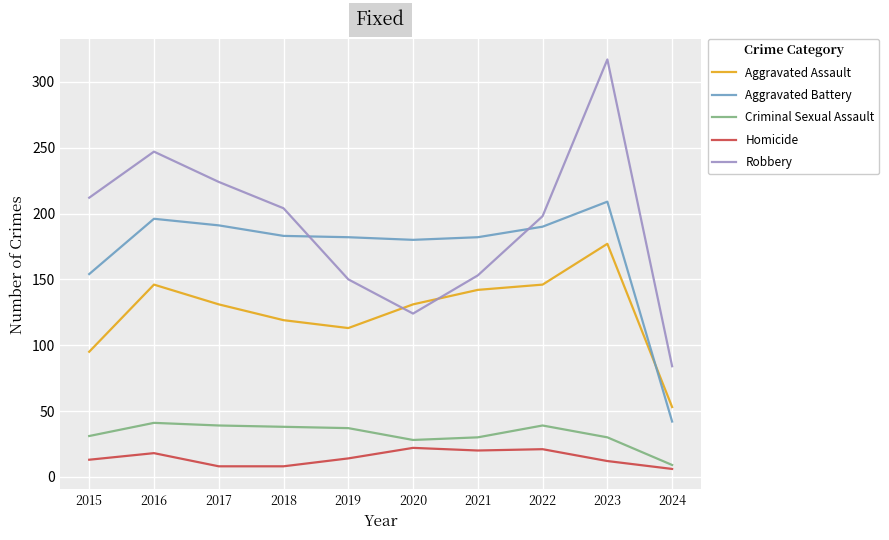

Which series has the widest spread of values?

Robbery